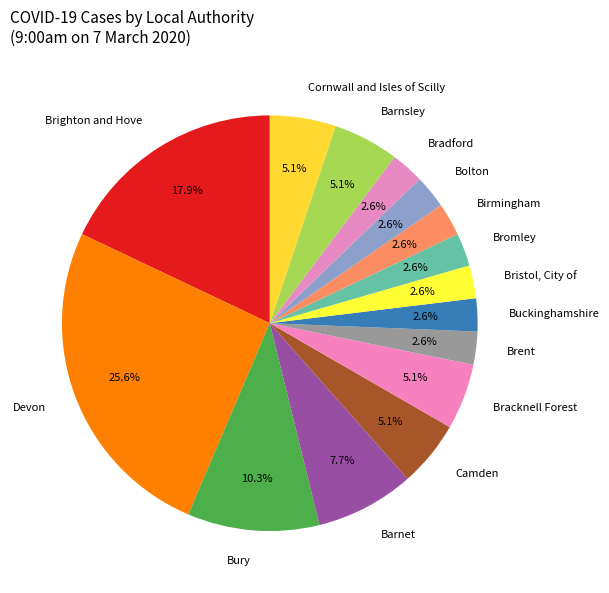

To the nearest percent, what portion does Barnet represent?

8%